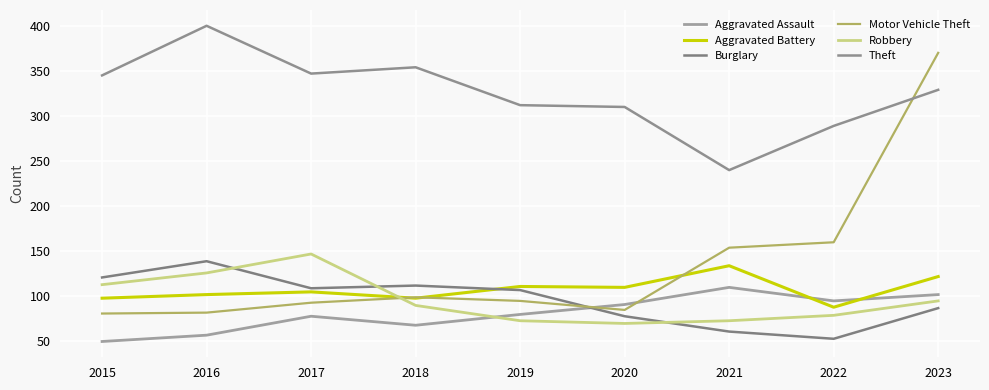

What is the difference between the Burglary values at 2021 and 2016?

78